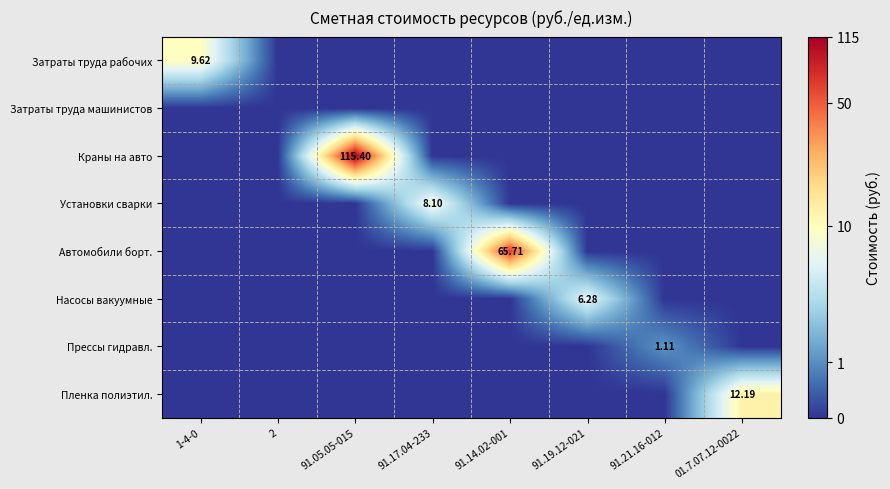

Is it true that Автомобили борт. equals -2.6 at 91.19.12-021?

False